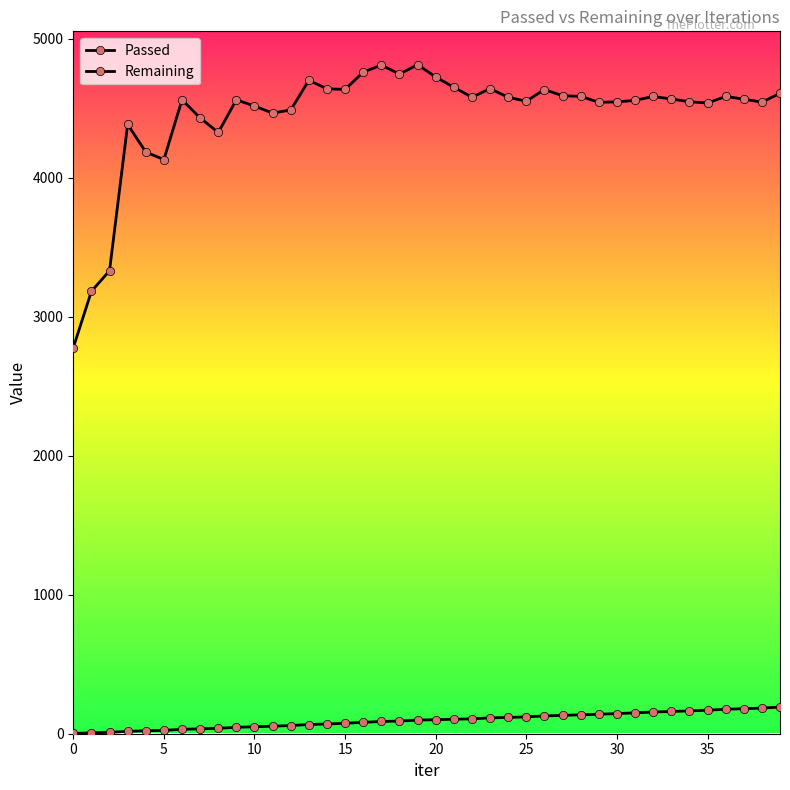

Does the chart have visible grid lines?

No